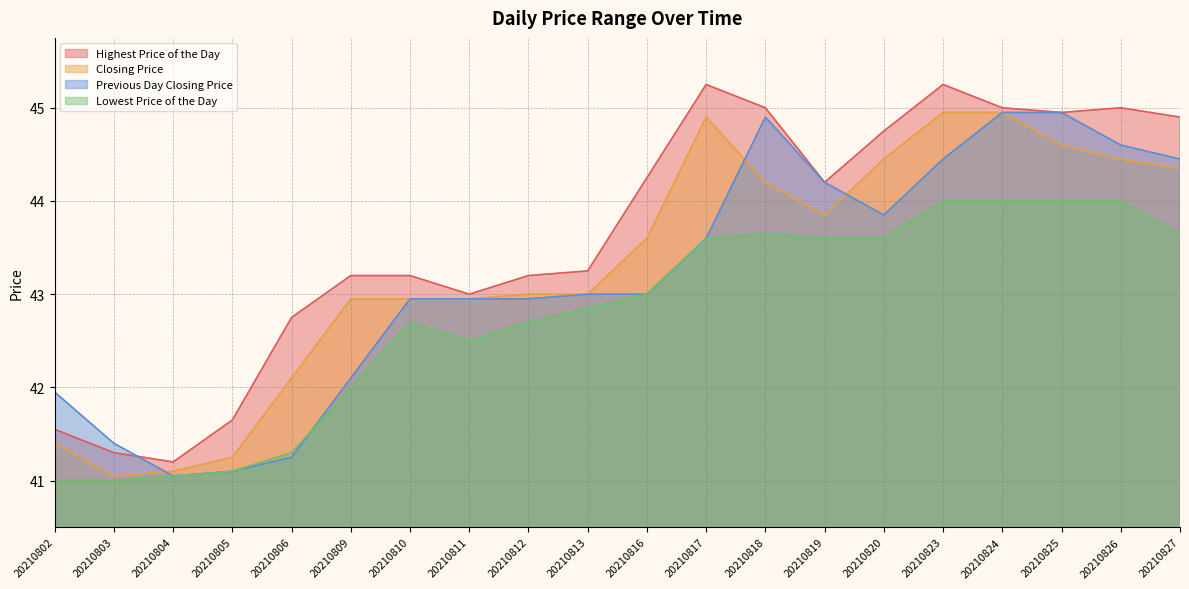

Where is the first local minimum for Previous Day Closing Price?

20210804